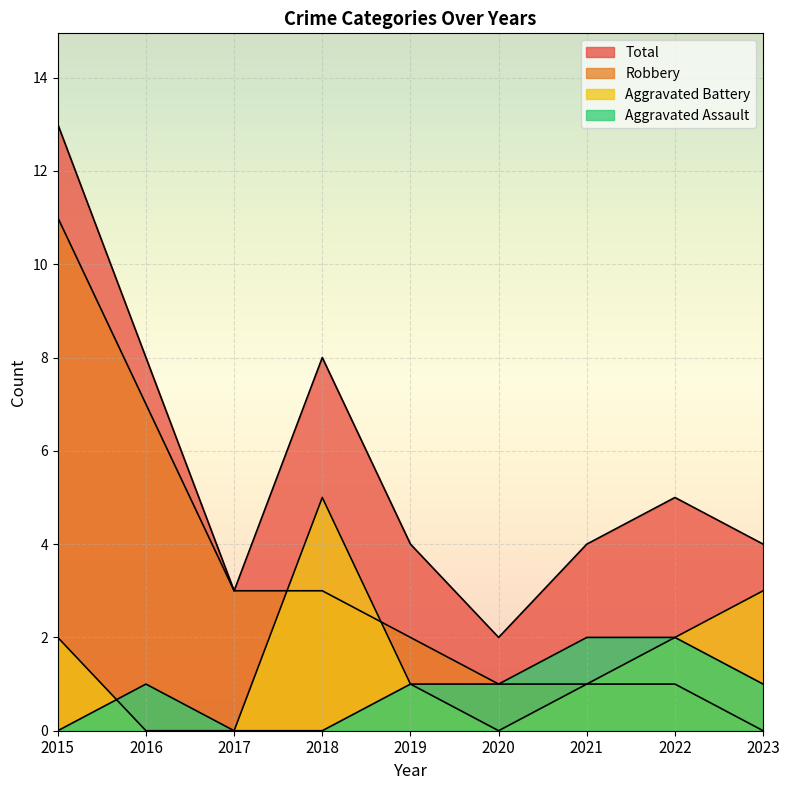

In Total, how many points are lower than both neighbors (excluding endpoints)?

2